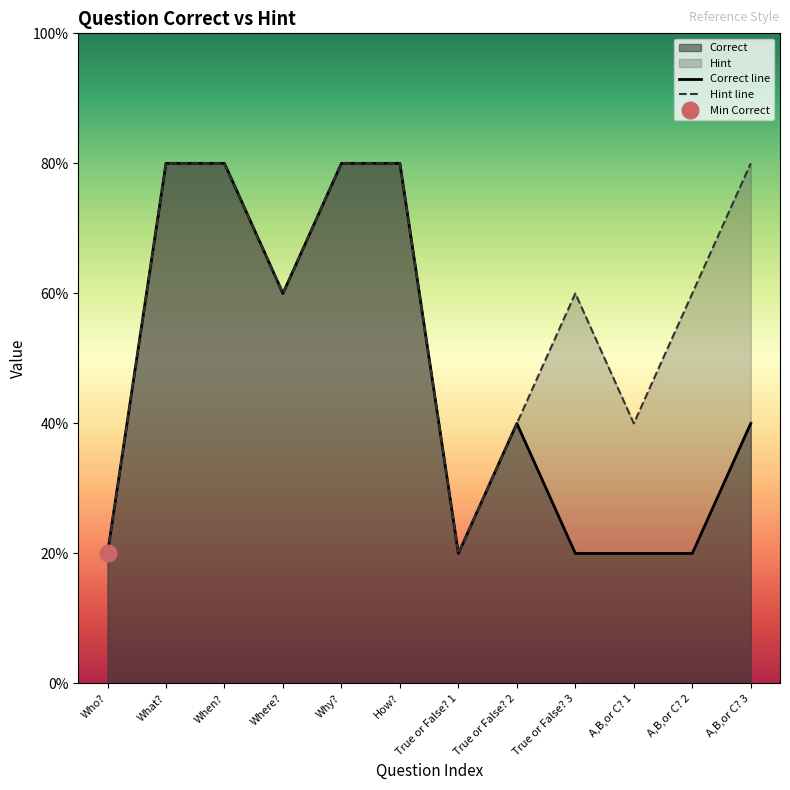

What position from the left is How??

6